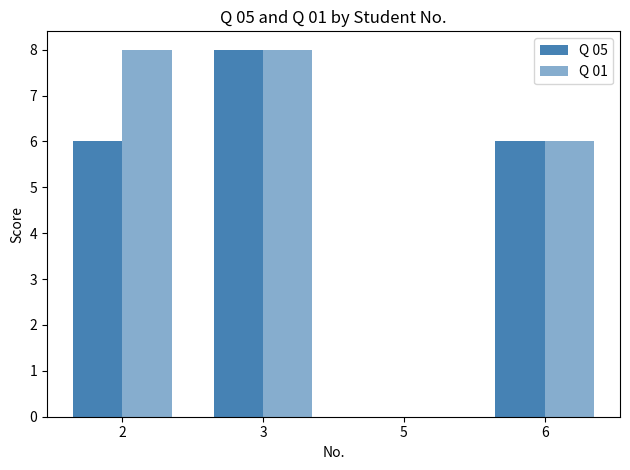

What is the difference between the Q 05 values at 2 and 3?

2